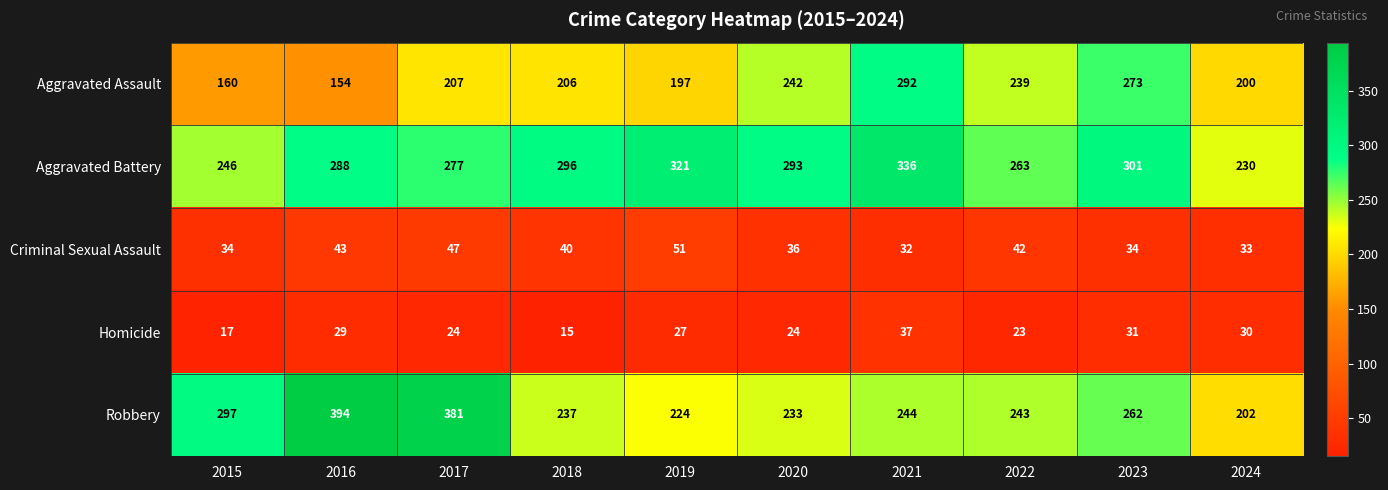

At which category is the sum across all series the highest?

2021